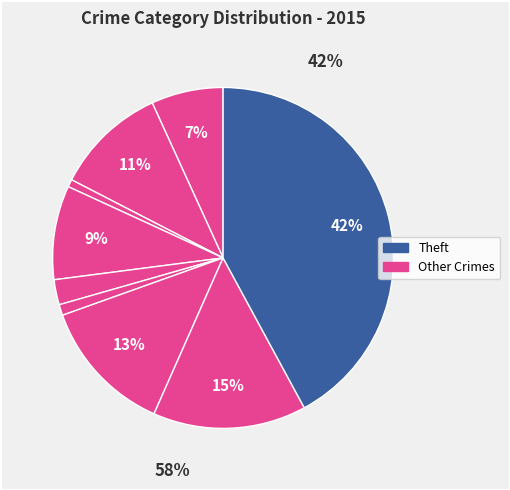

Between Motor Vehicle Theft and Theft, which is larger?

Theft